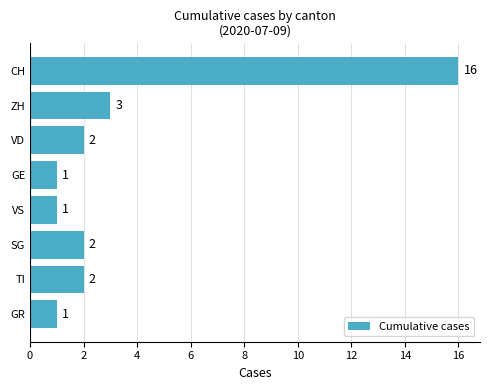

What is the change in value from VS to CH?

+15